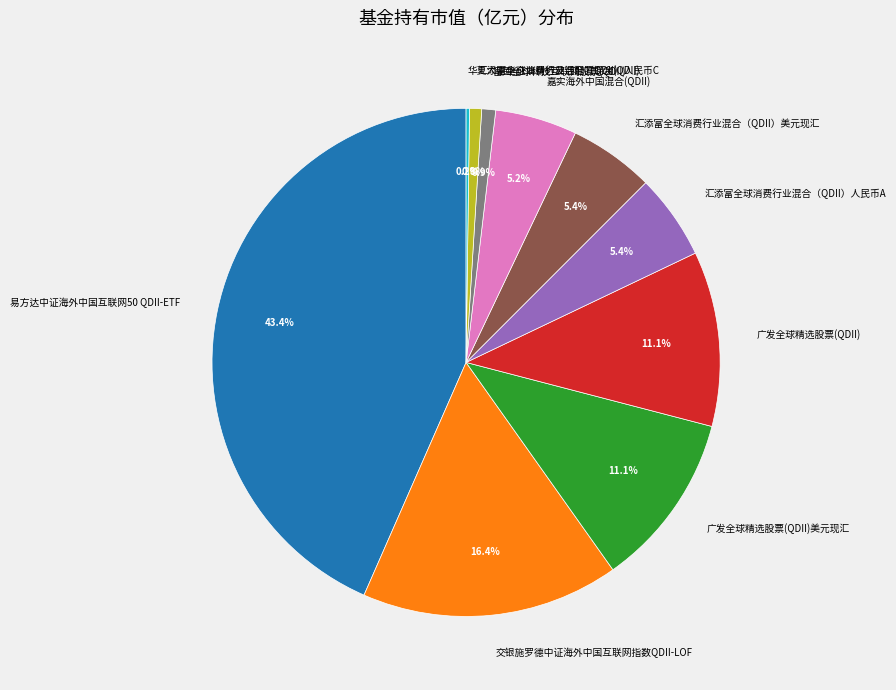

What is the largest slice in the pie chart?

易方达中证海外中国互联网50 QDII-ETF